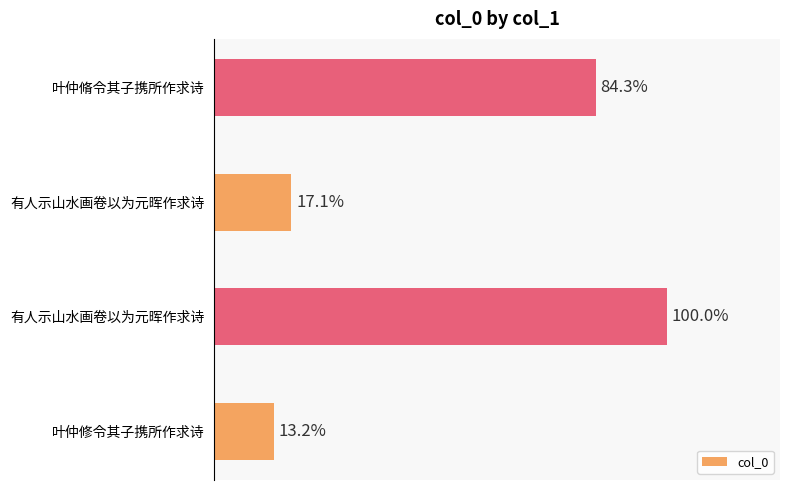

Does the chart contain any negative values?

No